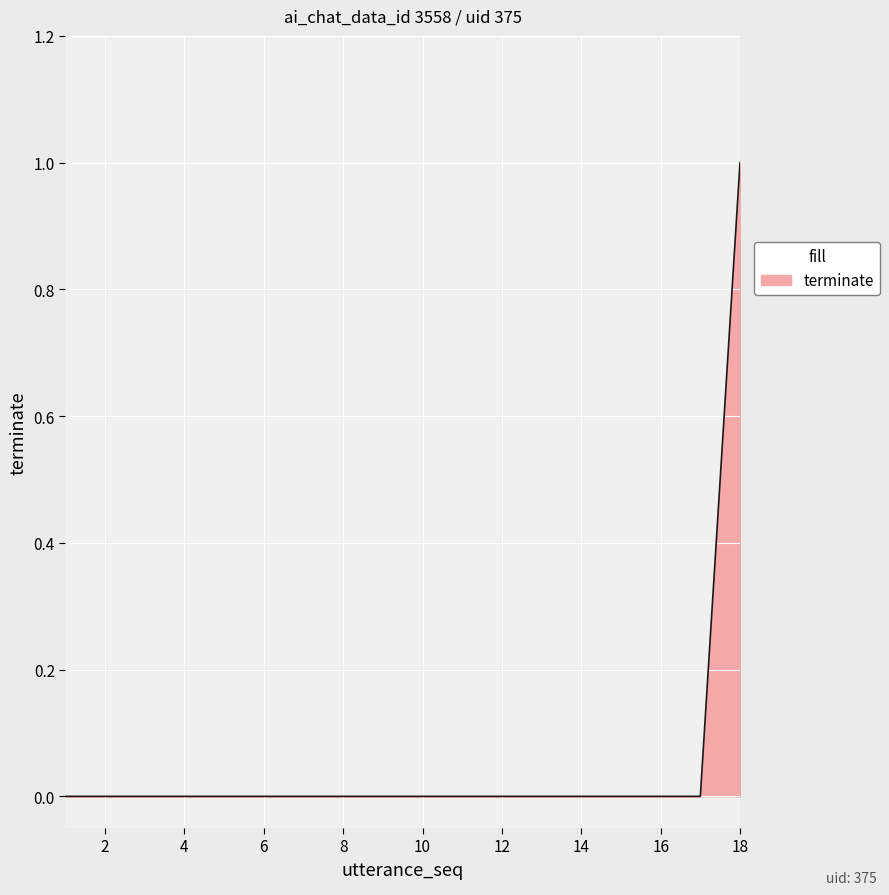

Reading right to left, list all the values displayed in this chart.

1	0	0	0	0	0	0	0	0	0	0	0	0	0	0	0	0	0